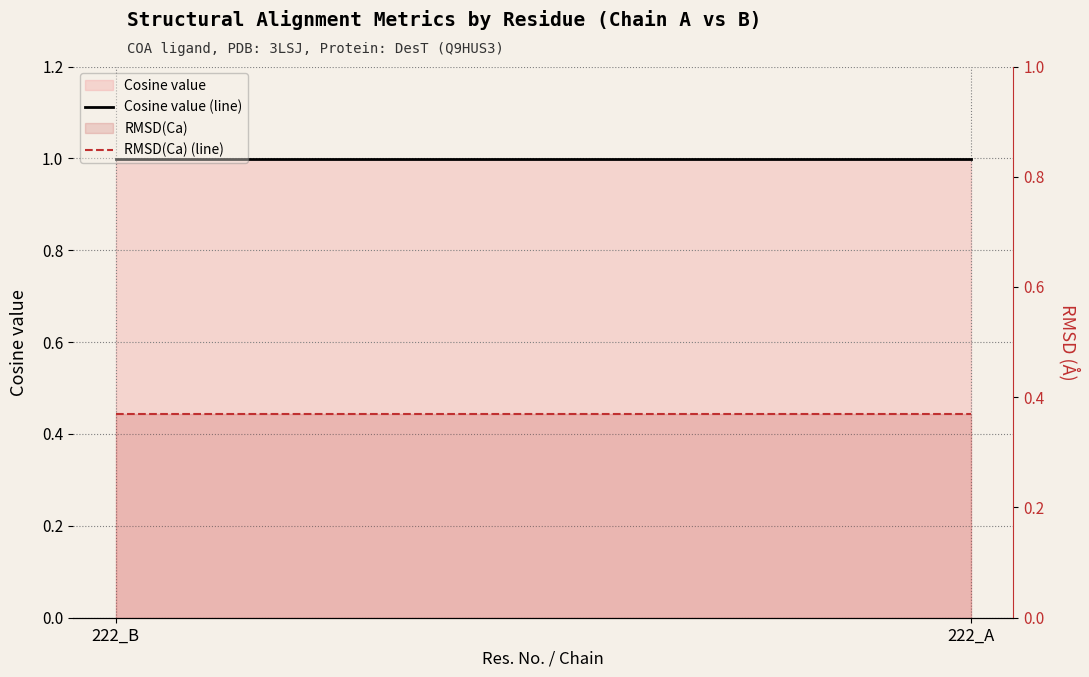

What is the total value across all series at 222_A?

1.4